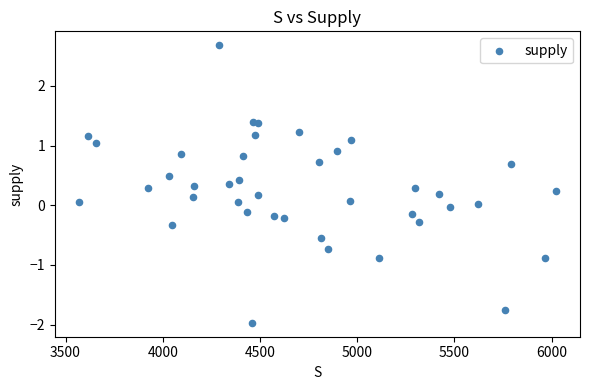

What is the range of Y values (max minus min)?

4.7